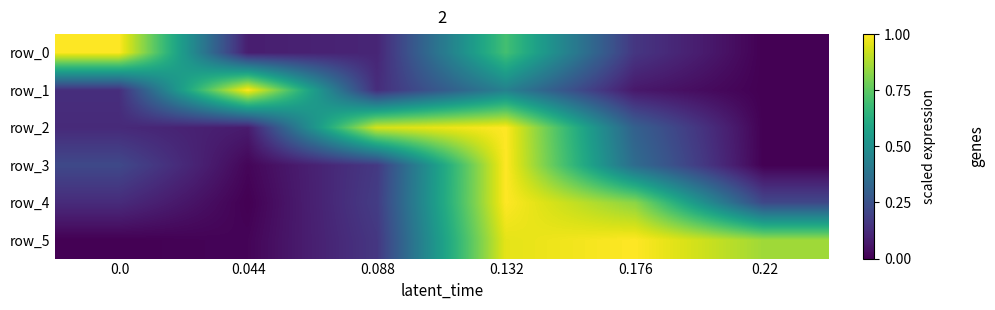

At which category is the sum across all series the highest?

0.132